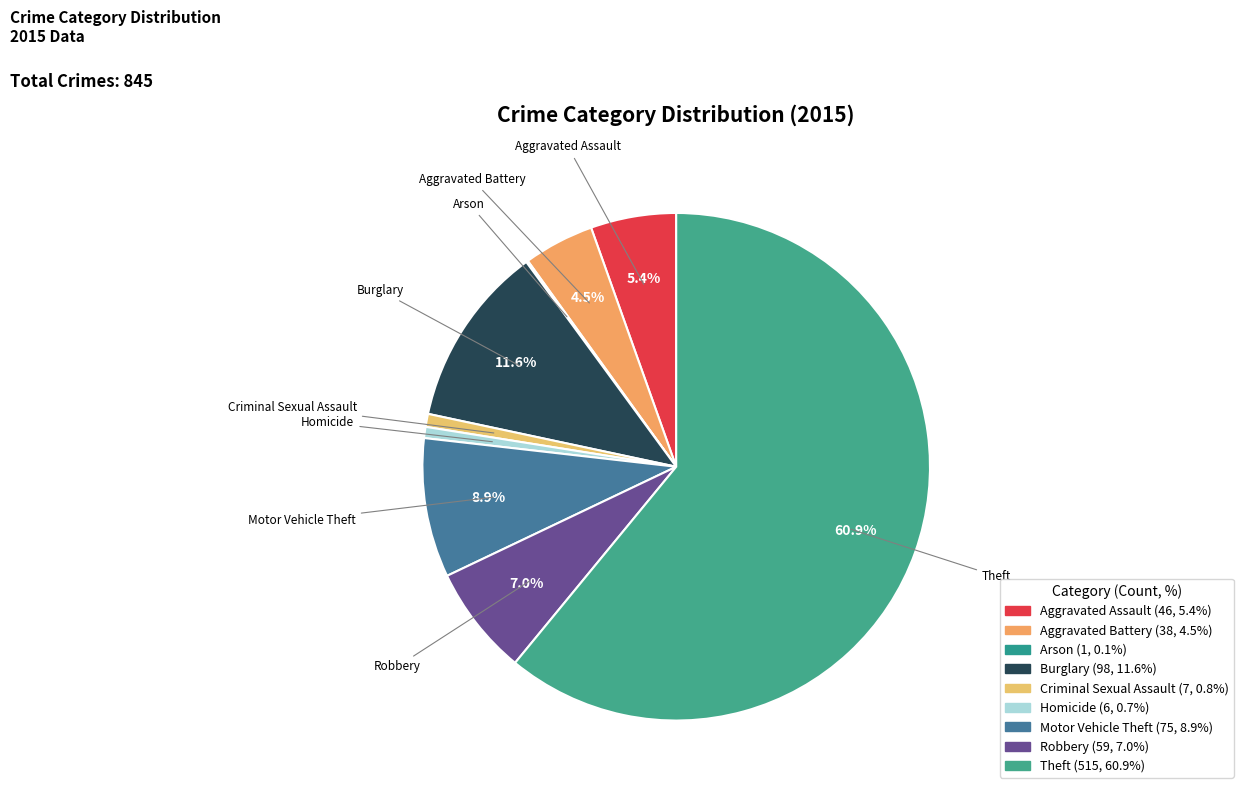

Does Theft represent more than half of the total?

Yes